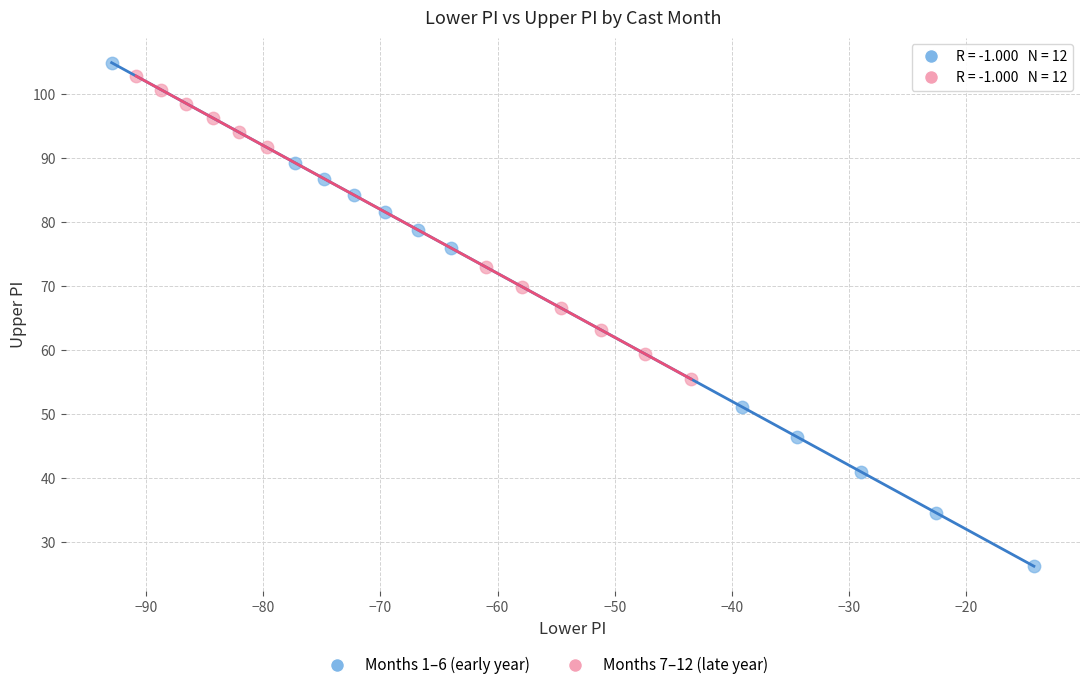

Which series has the widest spread of Y values?

Months 1–6 (early year)